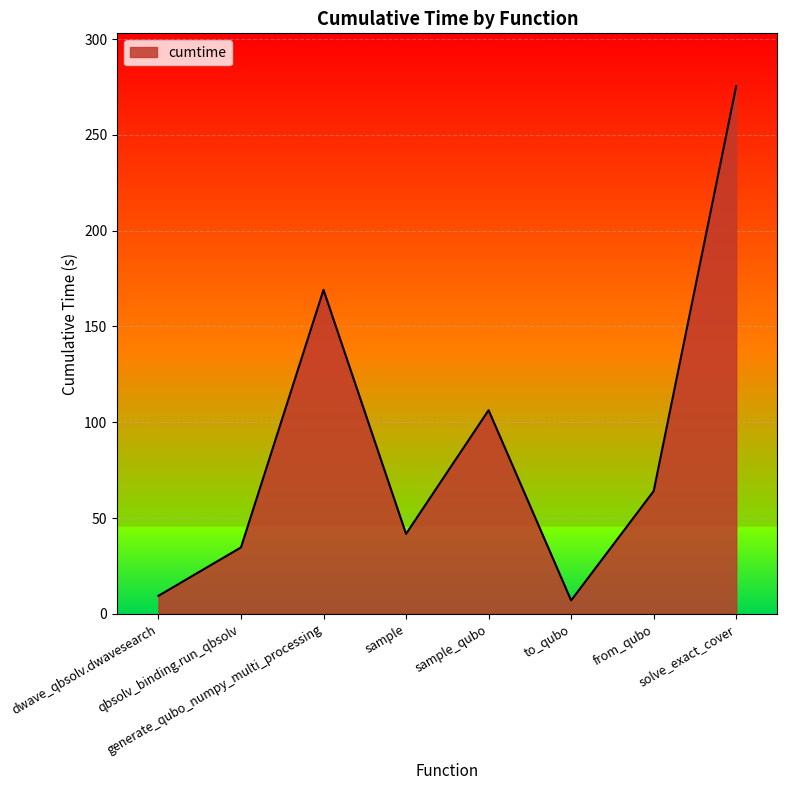

Reading left to right, what are all the values shown in this chart?

dwave_qbsolv.dwavesearch=9.4	qbsolv_binding.run_qbsolv=34.7	generate_qubo_numpy_multi_processing=169.1	sample=41.8	sample_qubo=106.3	to_qubo=7.0	from_qubo=64.1	solve_exact_cover=275.5